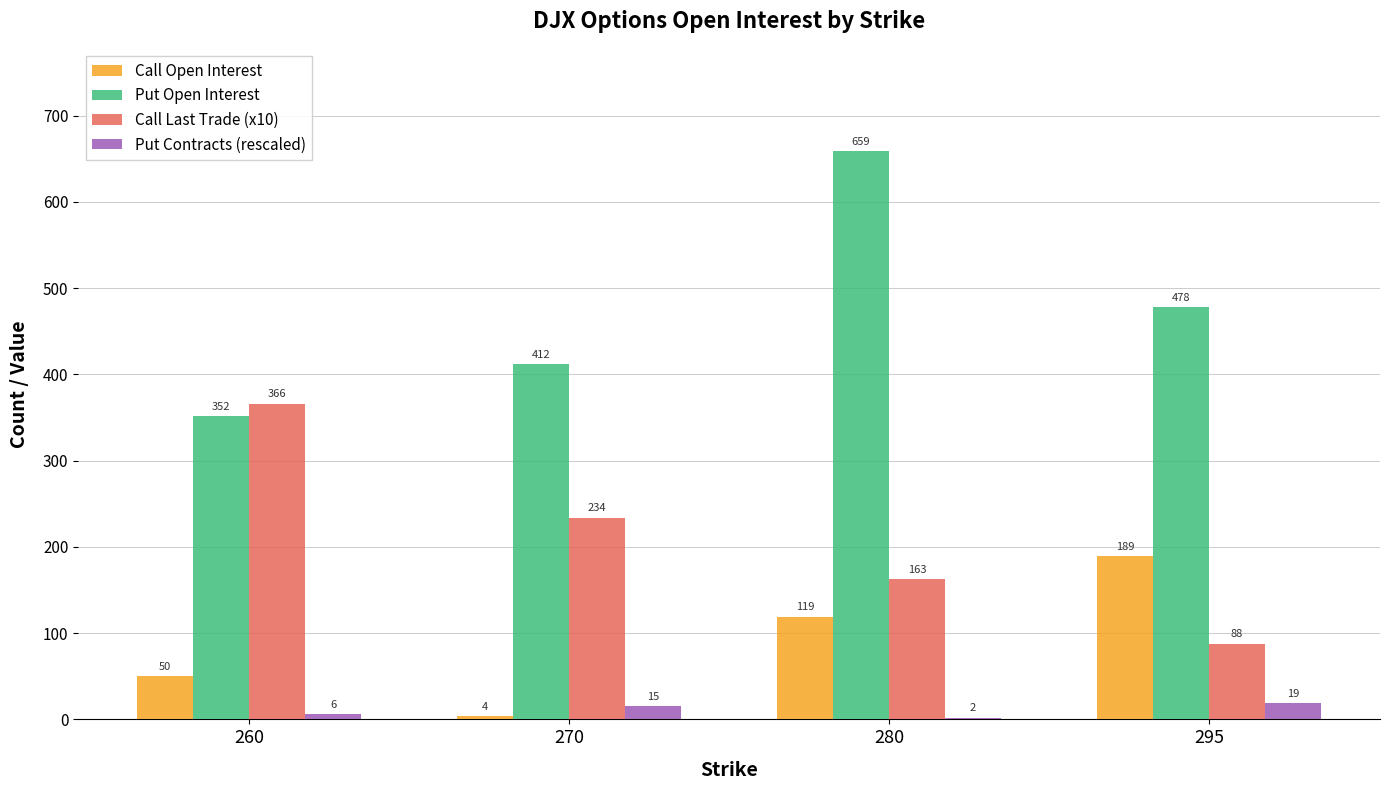

True or false: Call Open Interest has a value of 4 at 270.

True